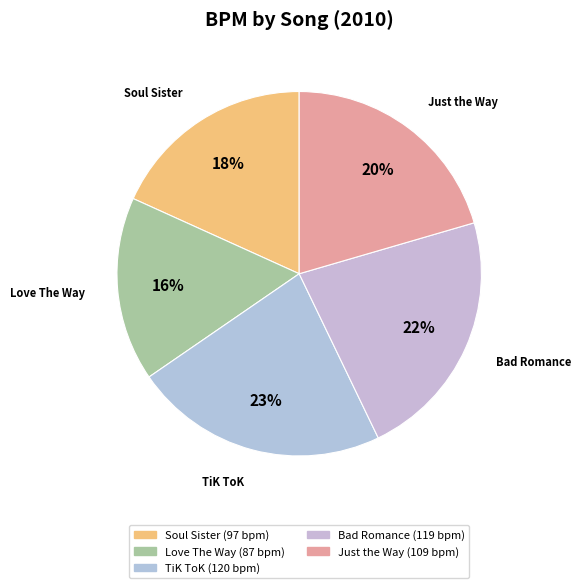

Do Love The Way and Soul Sister together represent more than half of the pie?

No